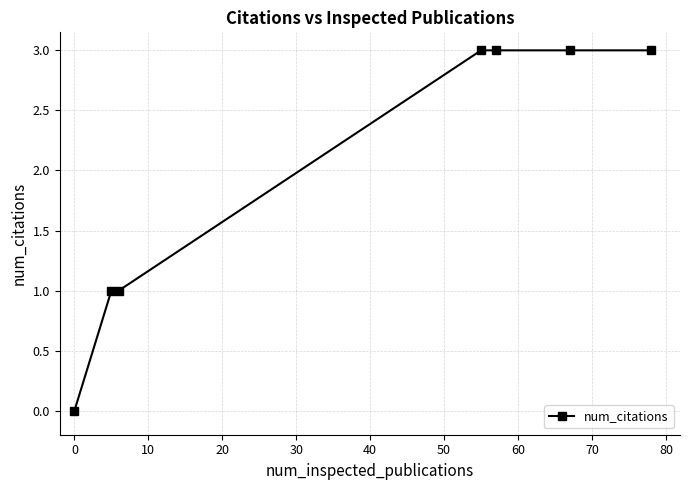

What is the difference between the maximum and minimum values?

3